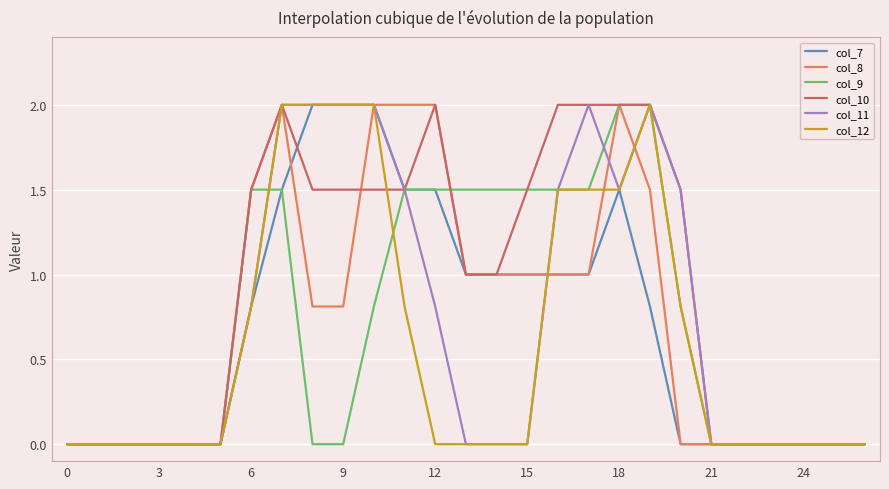

Which series has the largest total across all categories?

col_10